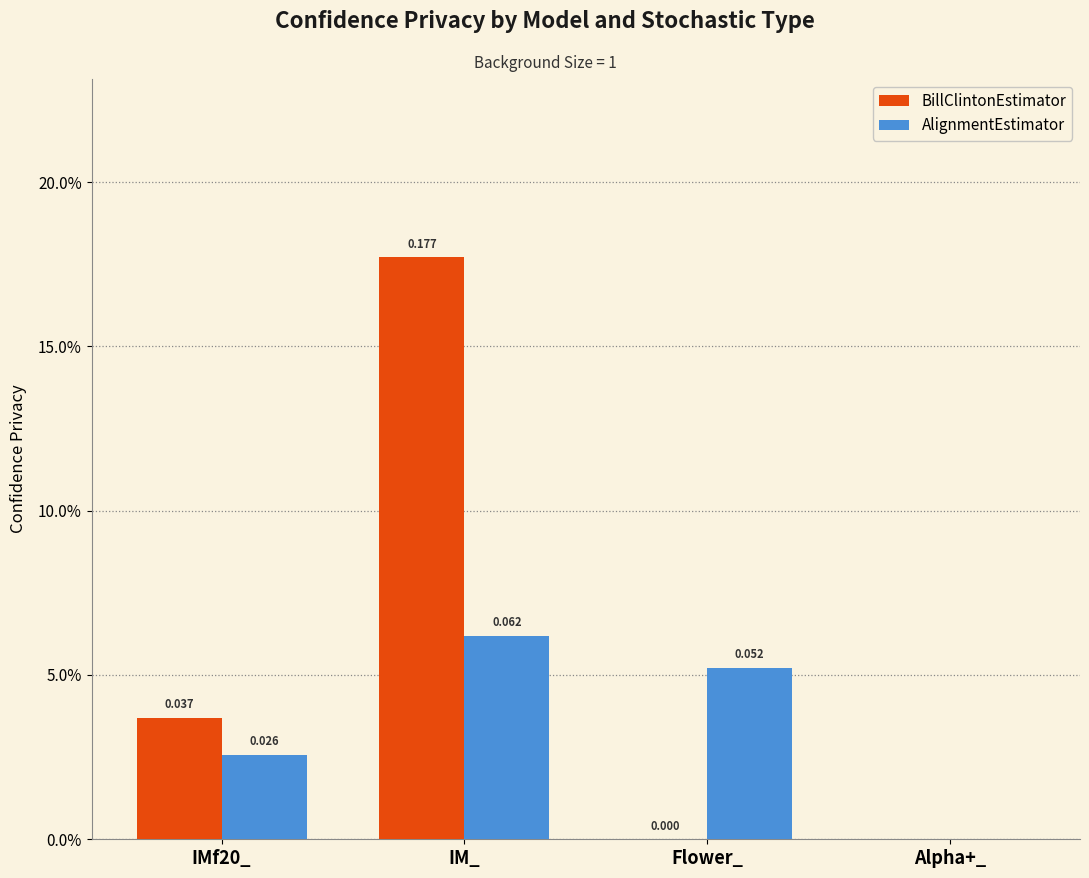

Are the bars grouped side by side (vs. stacked)?

Yes